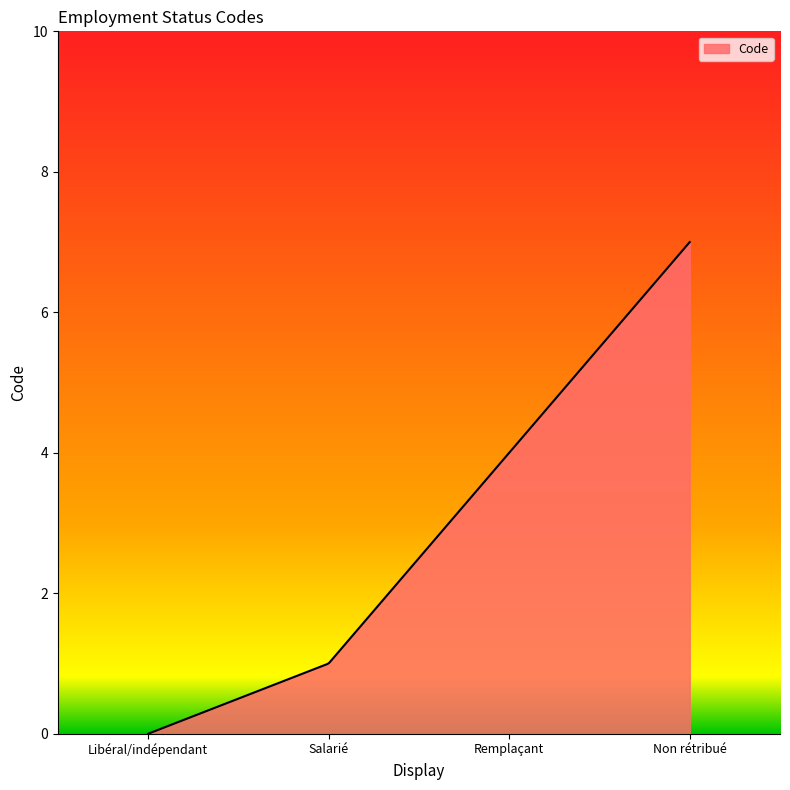

What is the maximum value shown in the chart?

7.0